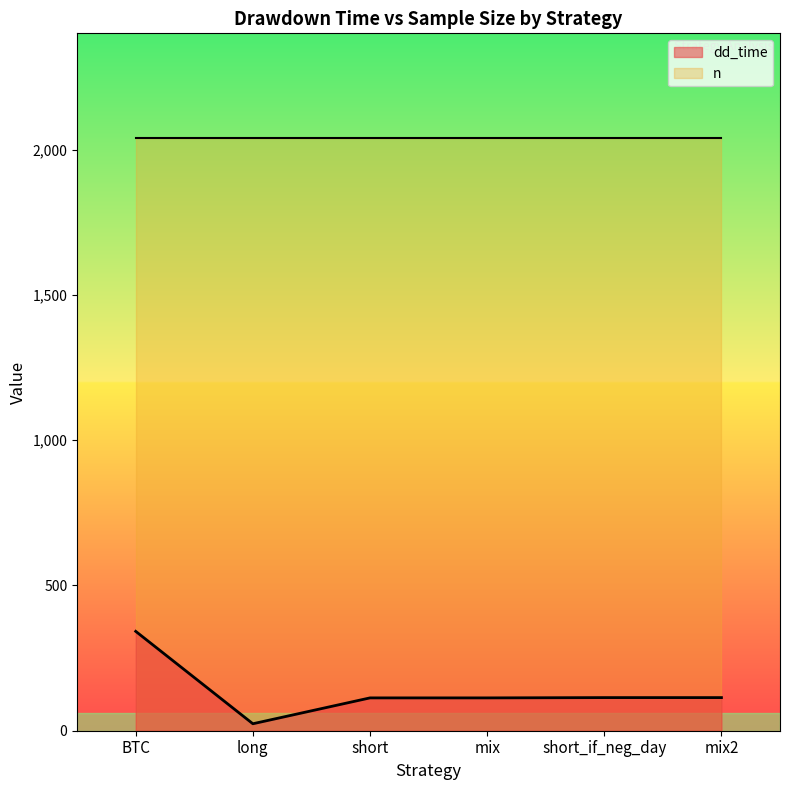

What is the maximum value shown in the chart?

2041